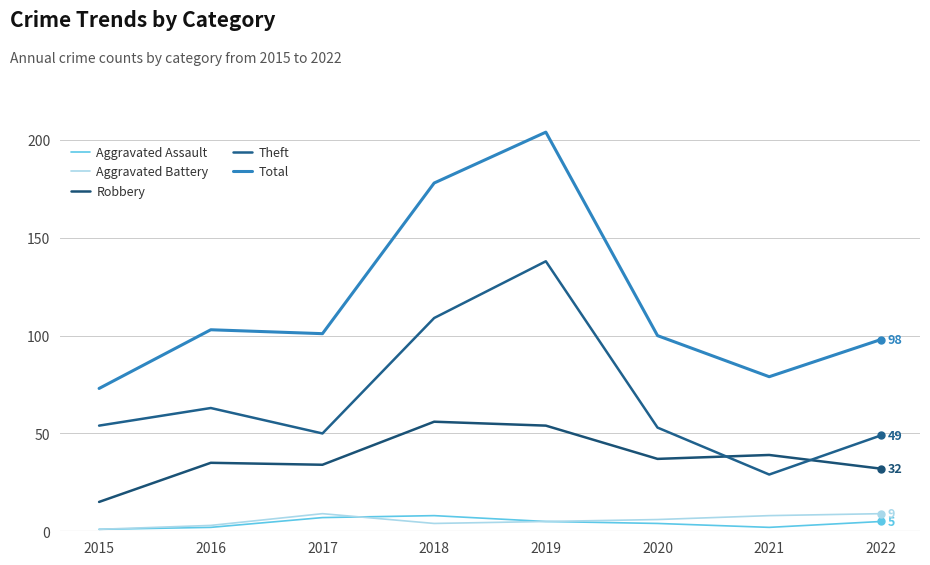

What is the difference between the Theft values at 2022 and 2019?

89